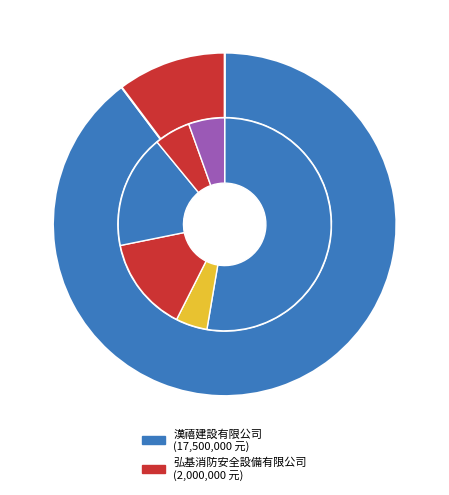

Is 弘基消防安全設備有限公司 the majority of the pie?

No